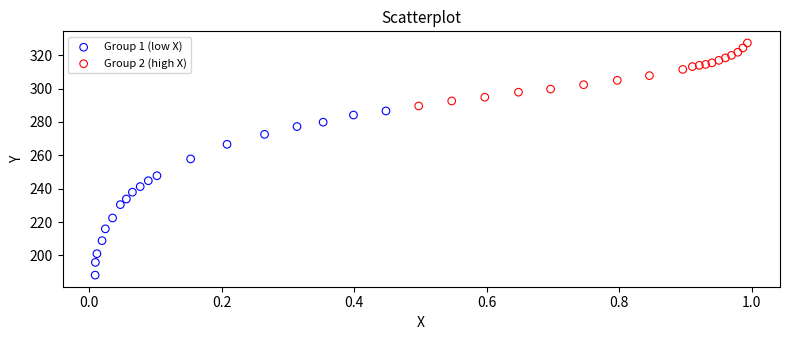

Which series contains the lowest Y value?

Group 1 (low X)